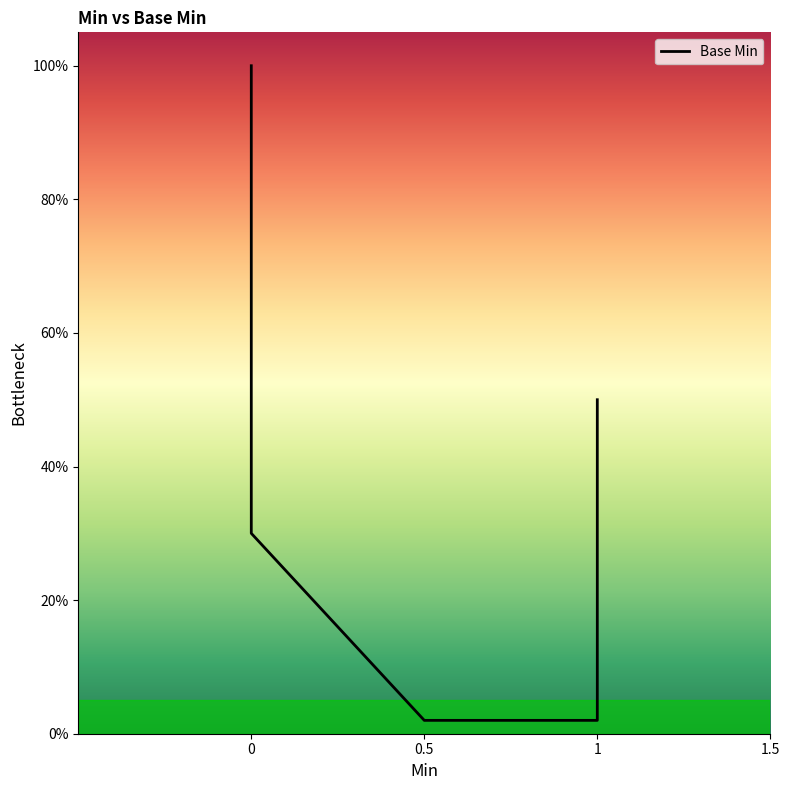

What is the value of the 10th point from the left?

1